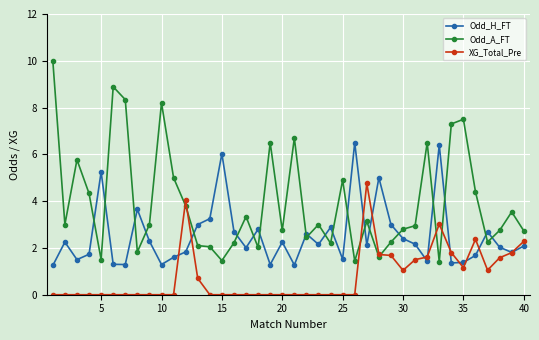

Which series has the widest spread of values?

Odd_A_FT